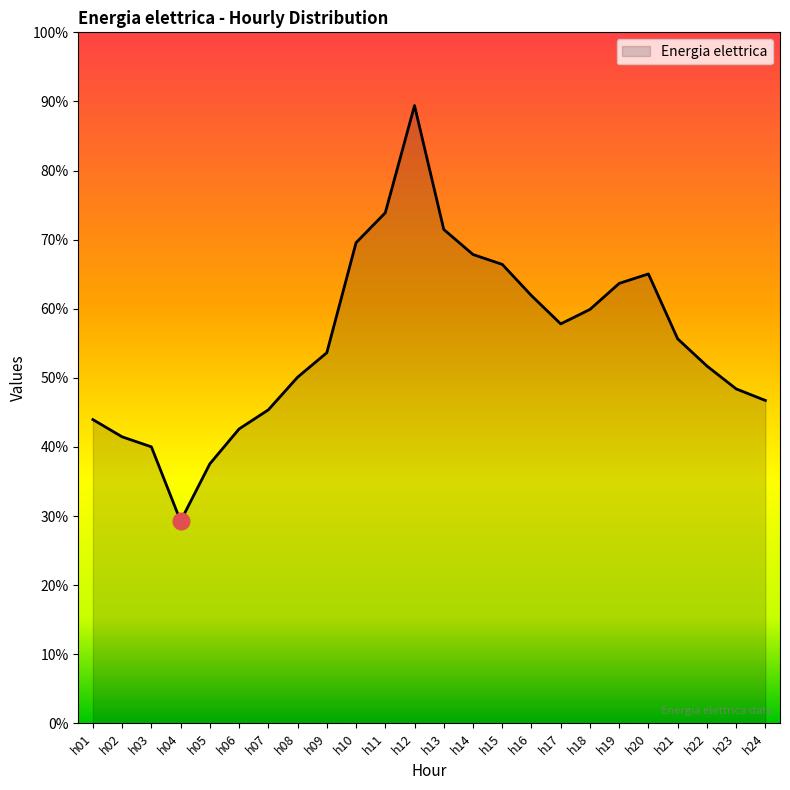

Where is the first local minimum?

h04